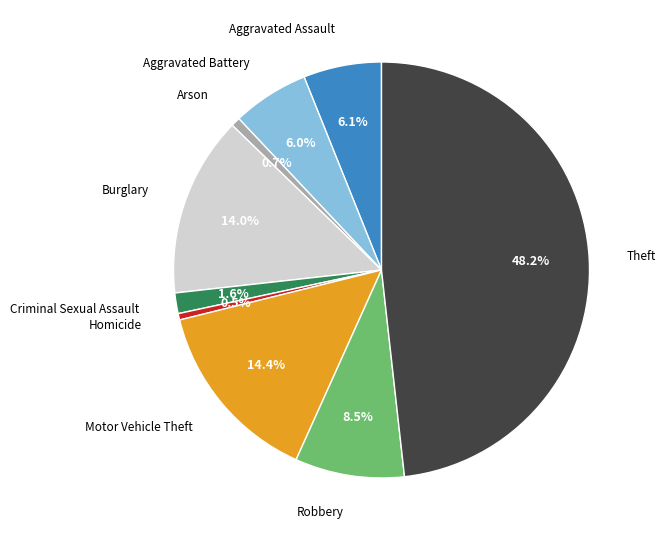

Does any single category account for the majority?

No